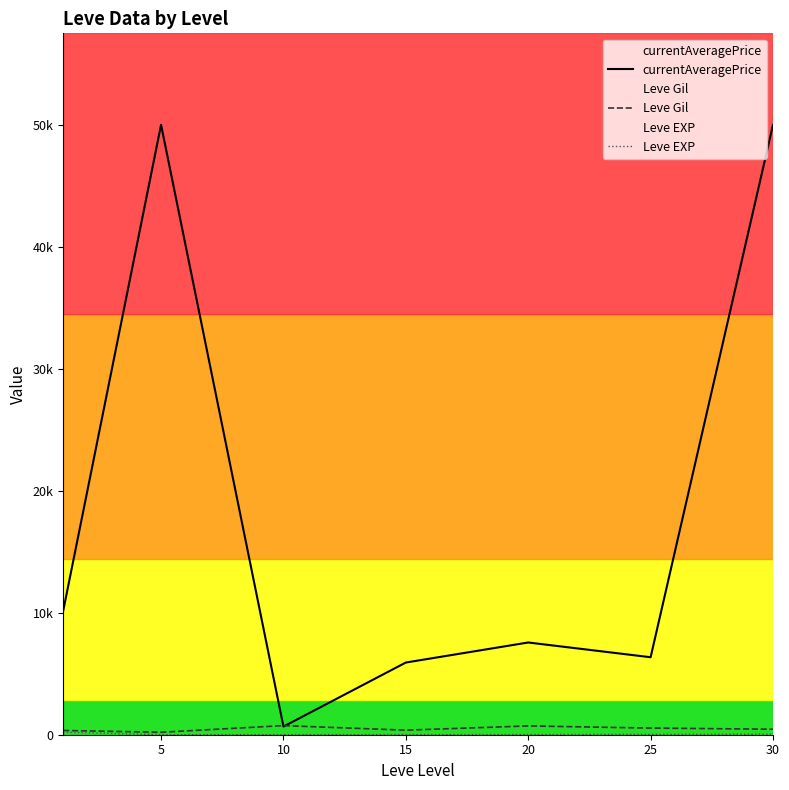

Reading left to right, transcribe all the data shown in this chart.

currentAveragePrice: 10138.5	50000.0	668.0	5918.3	7560.7	6352.0	50000.0
Leve Gil: 349.8	201.7	746.7	373.3	720.0	545.0	452.5
Leve EXP: 210.7	4.8	9.5	12.7	18.0	33.7	52.8